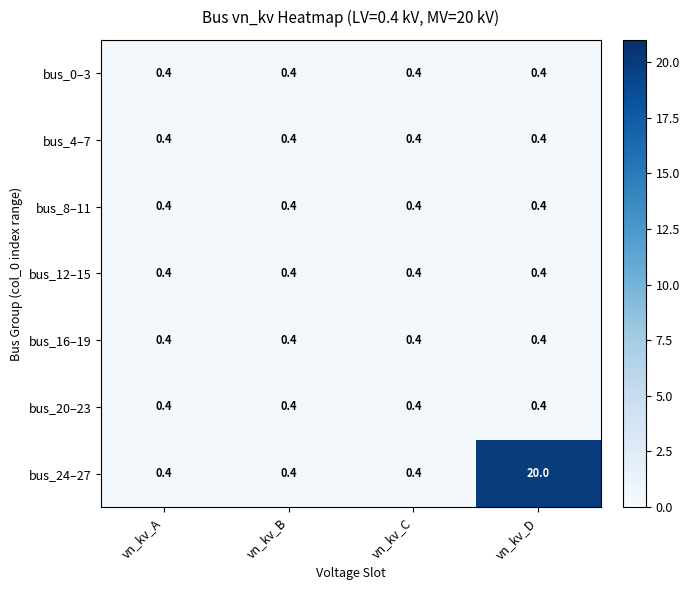

Which series changed the most between vn_kv_B and vn_kv_D?

bus_24–27